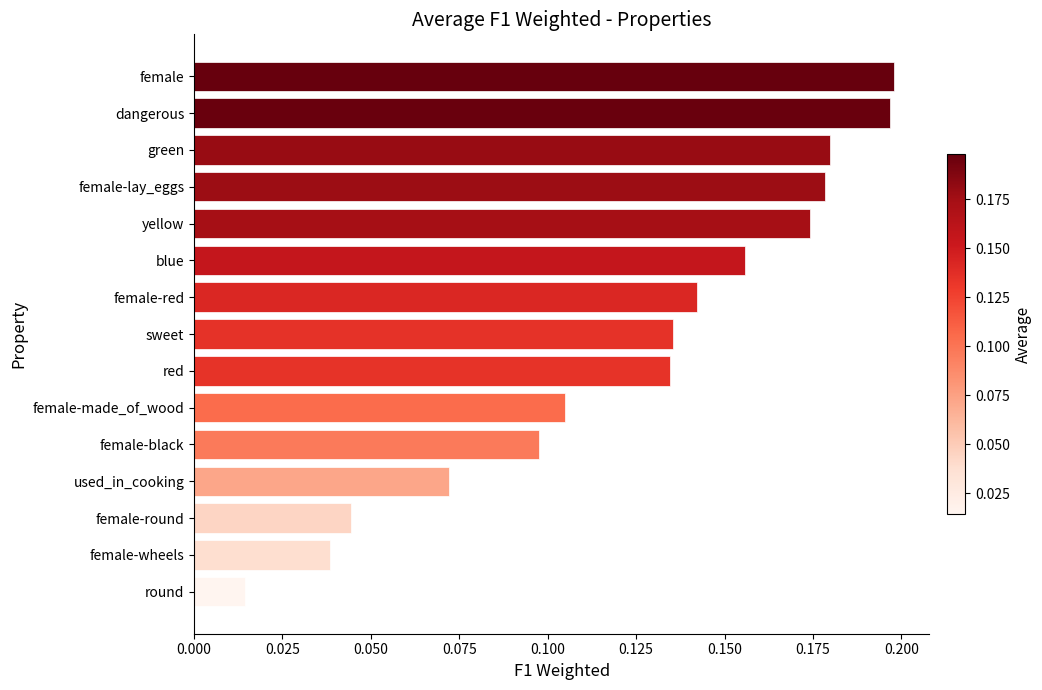

What position from the top is used_in_cooking?

12